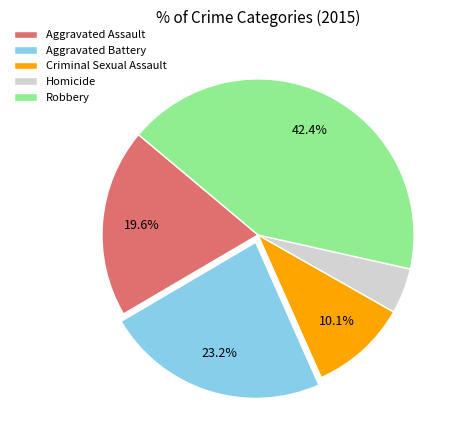

Which has a higher value, Homicide or Robbery?

Robbery